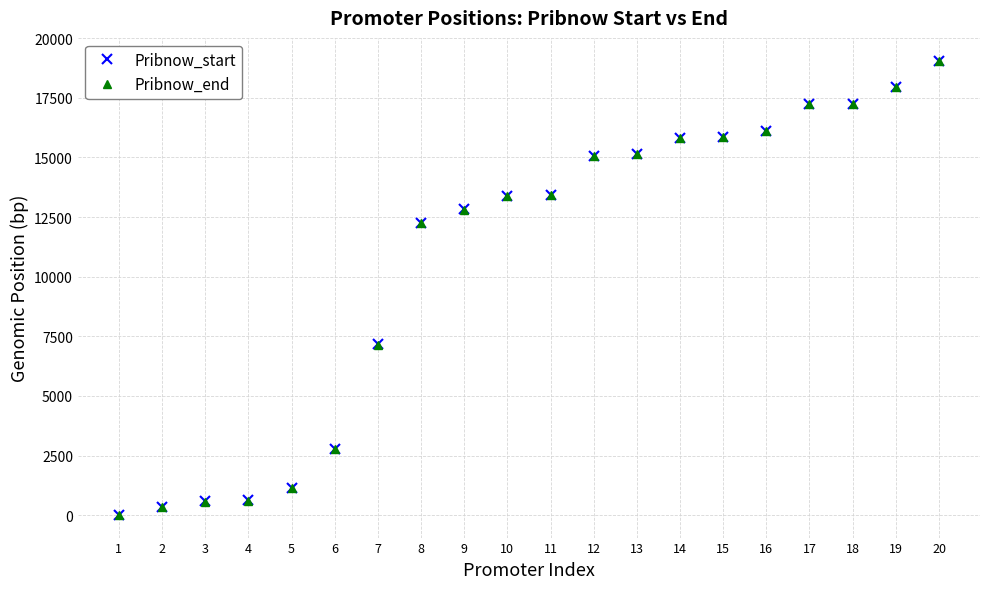

What is the sum of the Pribnow_end values at 14 and 11?

29235